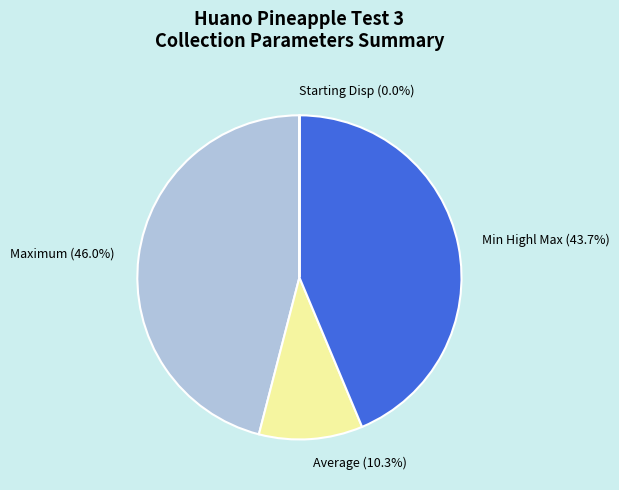

Is the sum of Min Highl Max (43.7%) and Average (10.3%) greater than half?

Yes